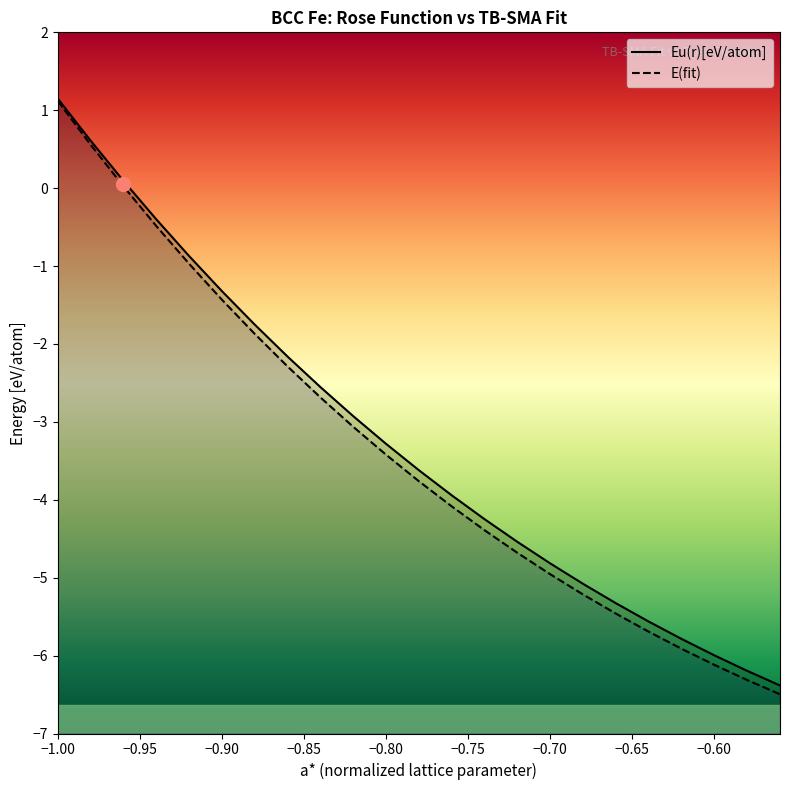

Reading left to right, transcribe all the data shown in this chart.

E(fit): 1.1	0.6	0.0	-0.5	-1.0	-1.4	-1.9	-2.3	-2.7	-3.1	-3.4	-3.8	-4.1	-4.4	-4.7	-5.0	-5.2	-5.5	-5.7	-5.9	-6.1	-6.3	-6.5
Eu(r)[eV/atom]: 1.1	0.6	0.1	-0.4	-0.9	-1.3	-1.8	-2.2	-2.6	-2.9	-3.3	-3.6	-3.9	-4.2	-4.5	-4.8	-5.1	-5.3	-5.6	-5.8	-6.0	-6.2	-6.4